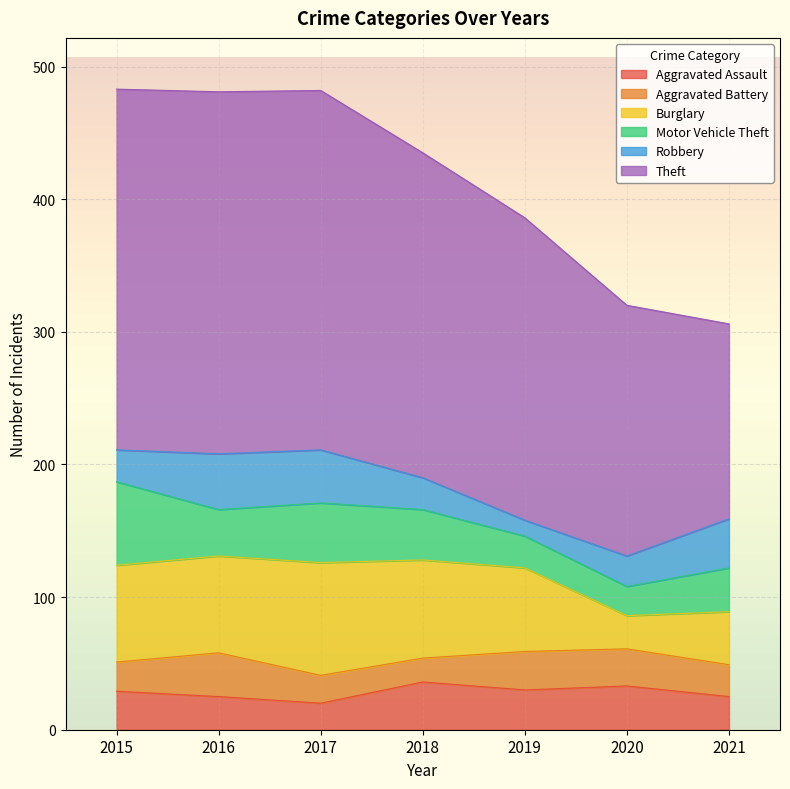

Reading right to left, transcribe all the data shown in this chart.

Aggravated Assault: 25	33	30	36	20	25	29
Aggravated Battery: 24	28	29	18	21	33	22
Burglary: 40	25	63	74	85	73	73
Motor Vehicle Theft: 33	22	24	38	45	35	63
Robbery: 37	23	12	24	40	42	24
Theft: 147	189	228	245	271	273	272